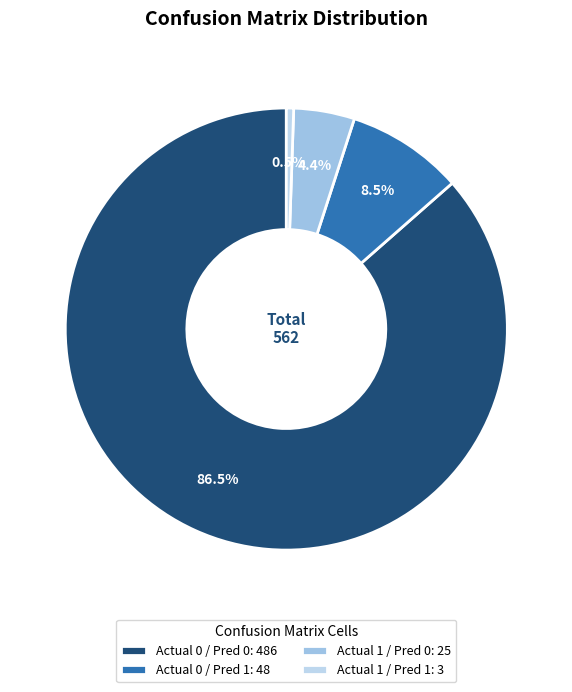

Which category has the biggest portion of the pie?

Actual 0 / Pred 0: 486